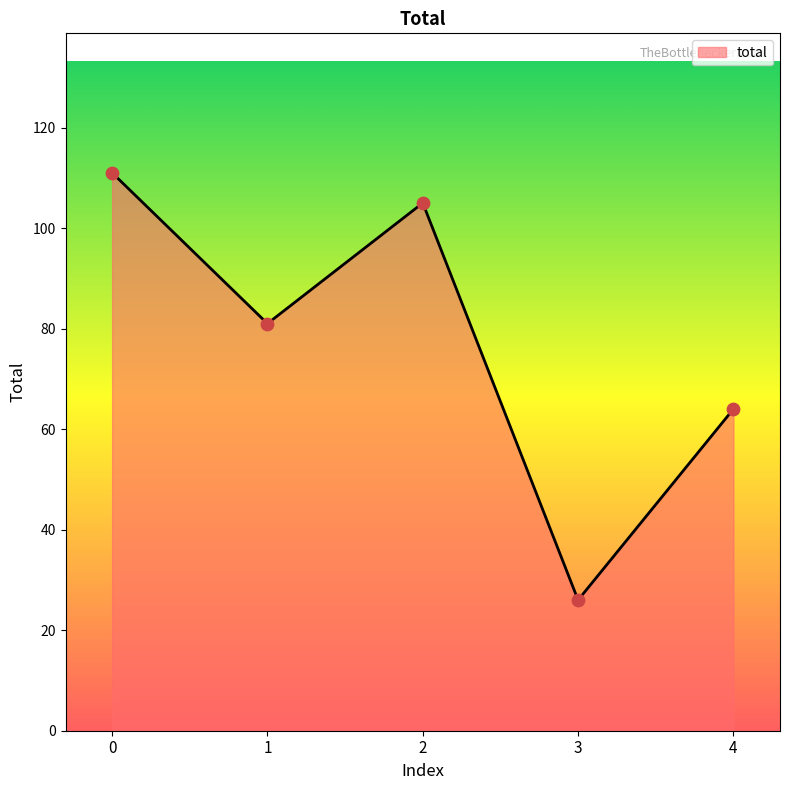

Which has a higher value, 3 or 4?

4